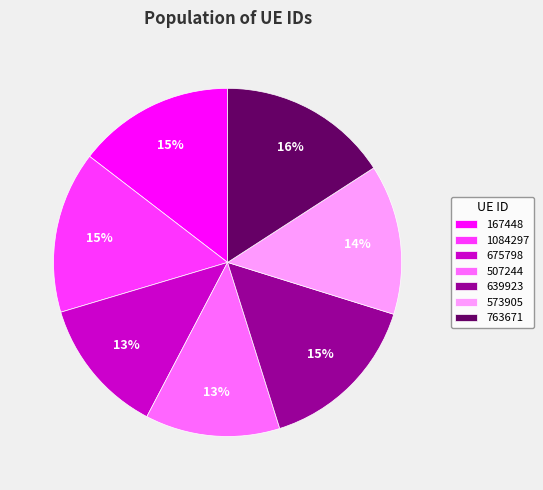

Between 763671 and 675798, which is larger?

763671